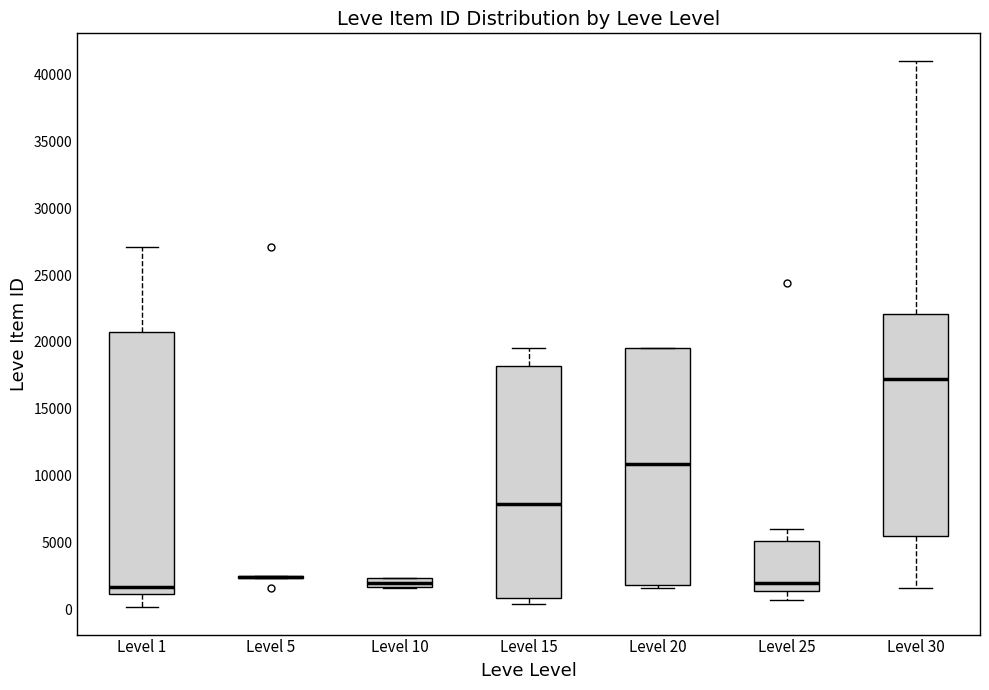

Which box is the tallest, from its lower edge to its upper edge?

Level 1